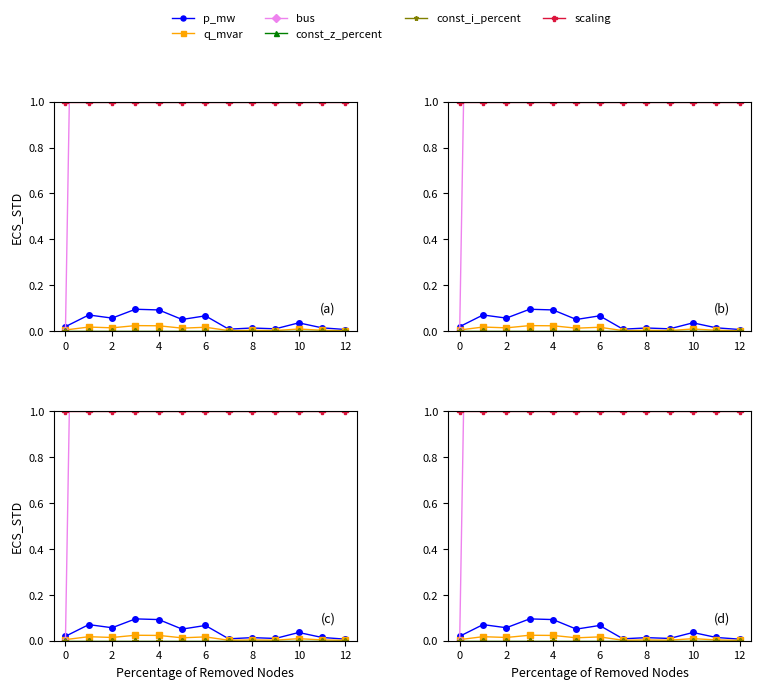

Is it true that const_z_percent equals 0.0 at 10?

True